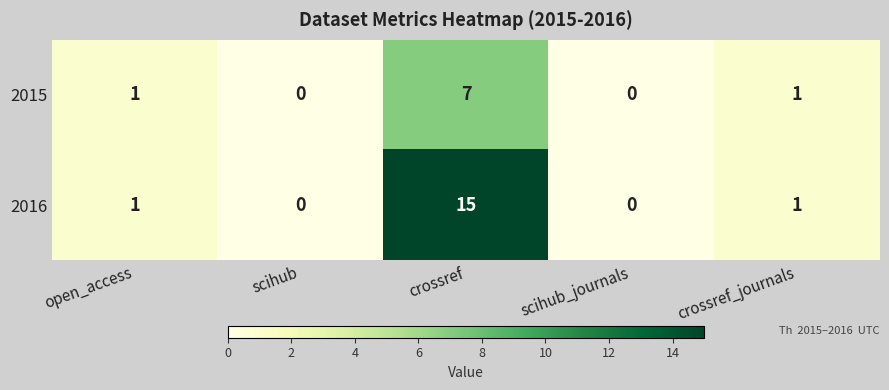

What is the sum of all 2015 values?

9